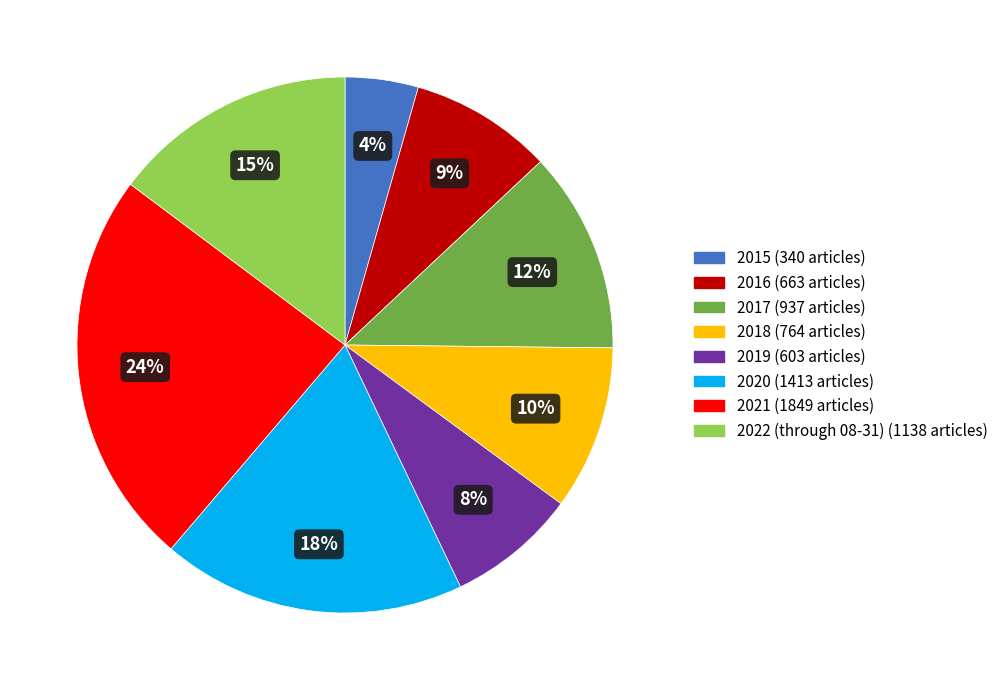

Combined, do 2016 and 2018 account for over 50%?

No